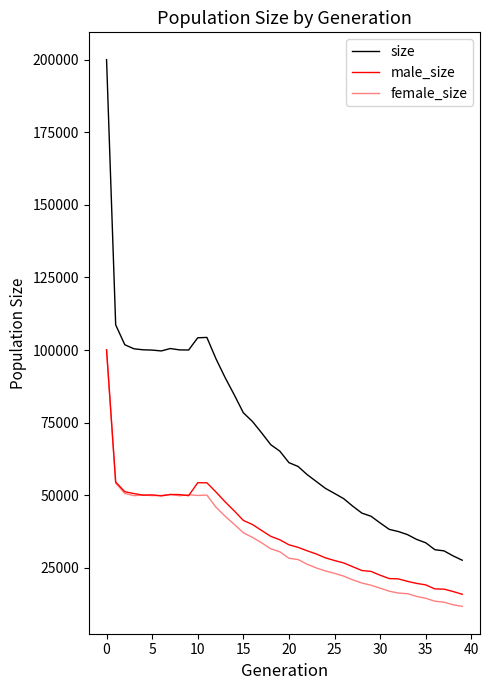

How many lines are shown in the chart?

3